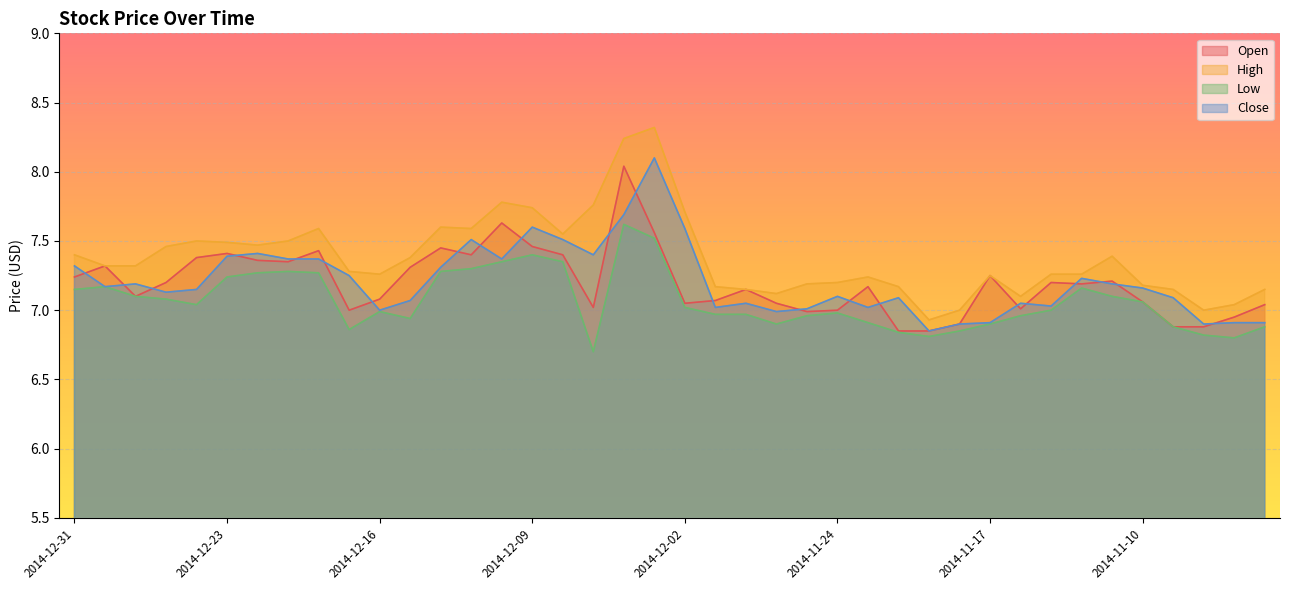

Where do Close and Open first cross each other?

2014-12-31 and 2014-12-30